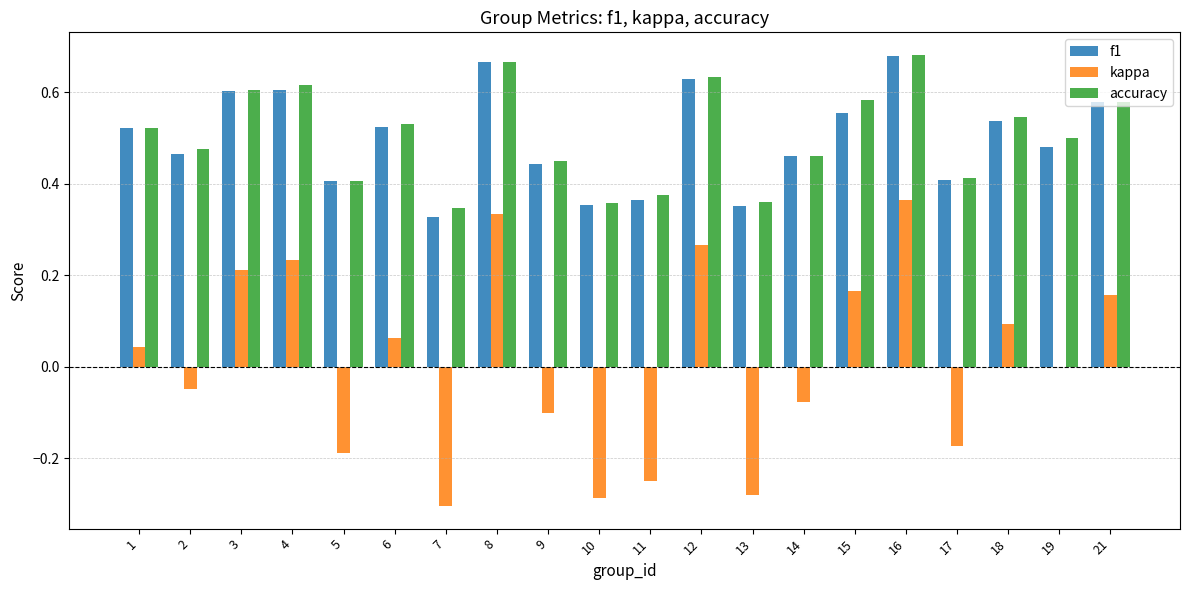

Is the value of kappa at 7 greater than the value of f1 at 15?

No